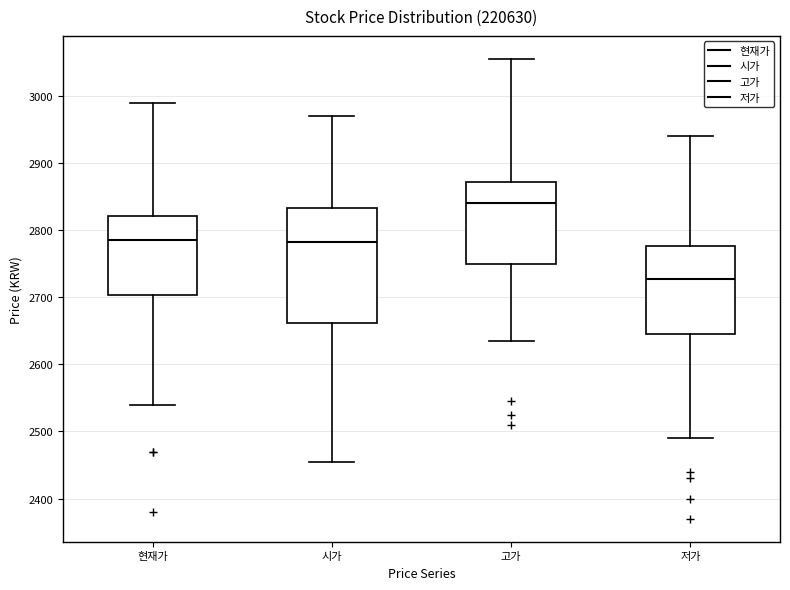

Comparing the boxes themselves (not the whiskers), which one is the tallest?

시가